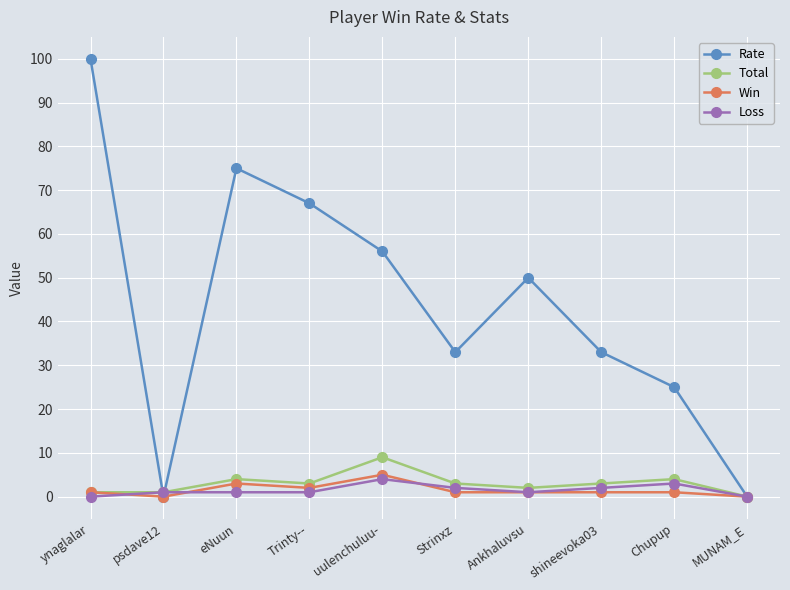

What is the label of the 9th point from the left?

Chupup